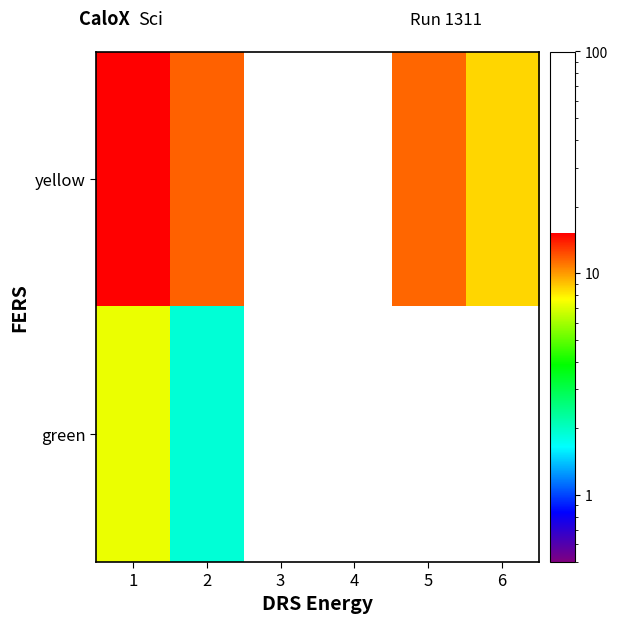

At which category is the sum across all series the highest?

1